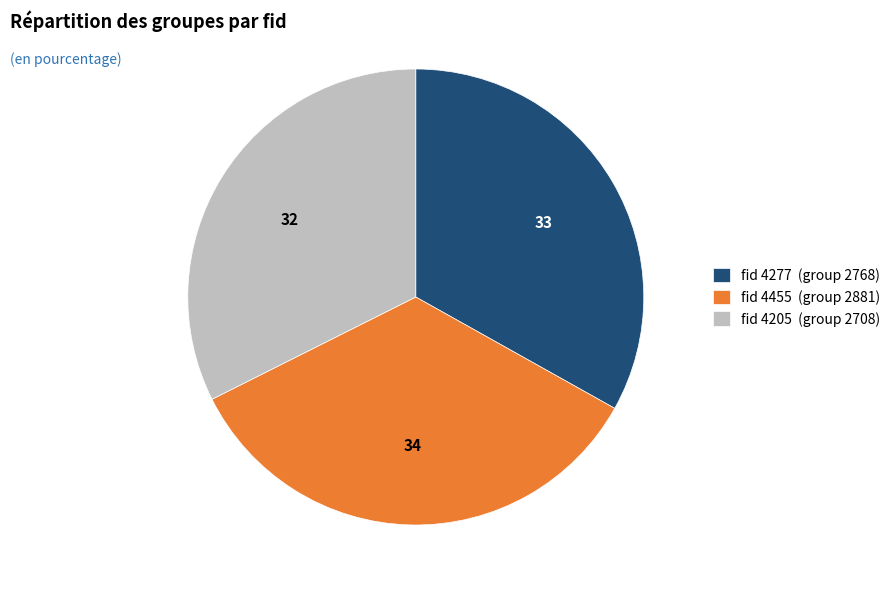

How many slices are in this pie chart?

3